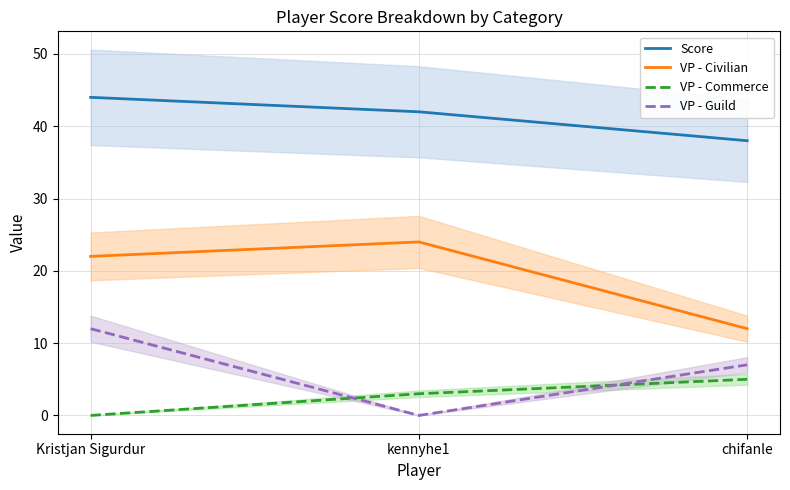

How many values in the VP - Guild series exceed 7?

1